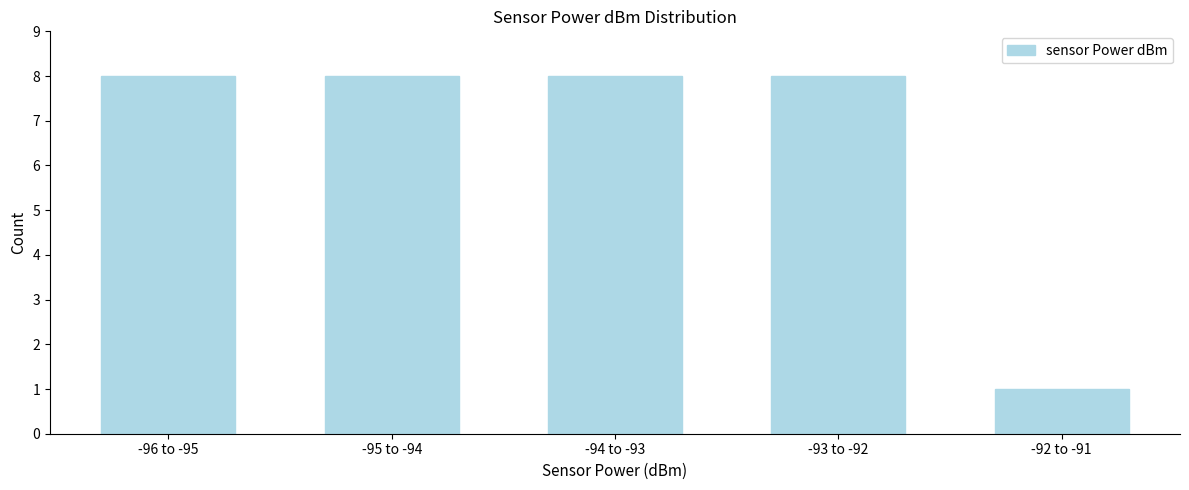

Reading right to left, list all the values displayed in this chart.

1	8	8	8	8